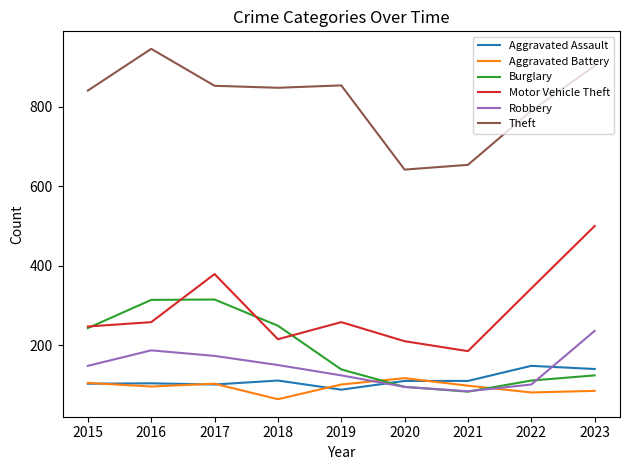

Which series has the largest range (max minus min)?

Motor Vehicle Theft